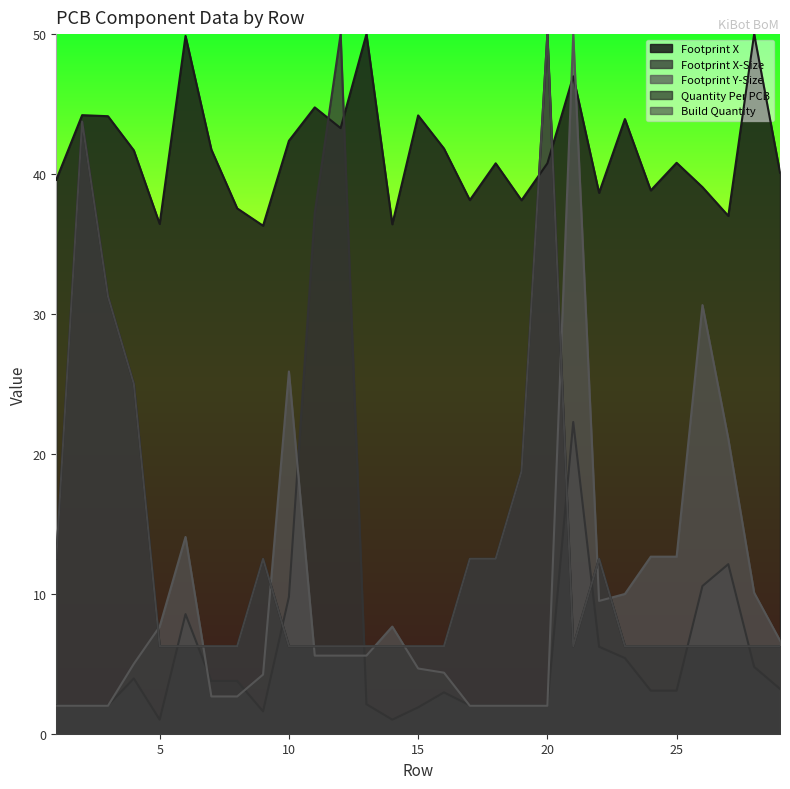

How many lines are shown in the chart?

5